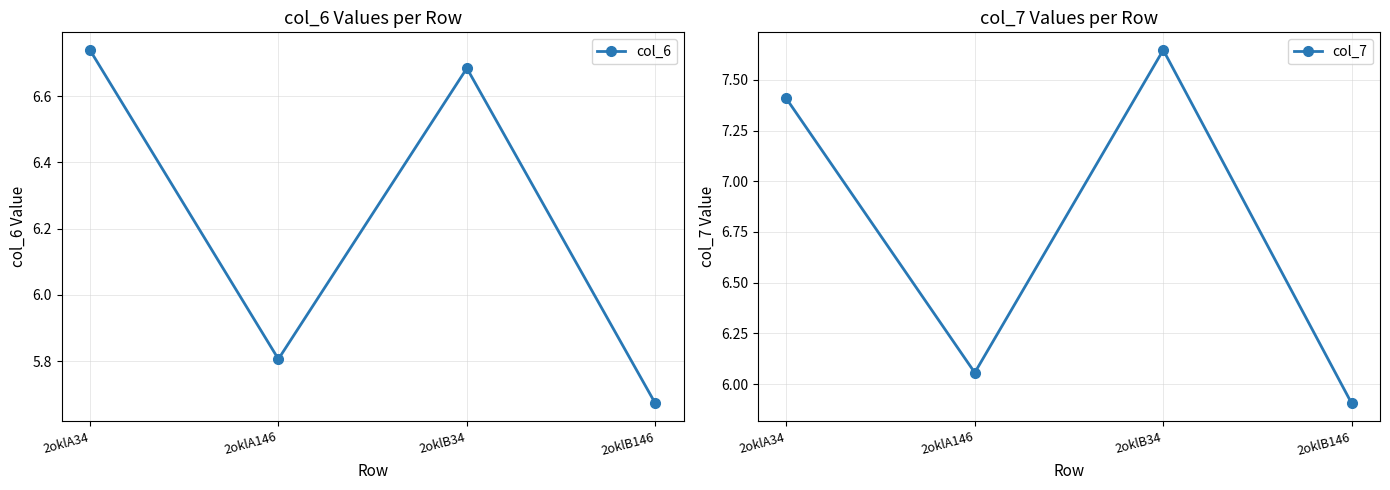

True or false: col_6 and col_7 cross at least once.

False